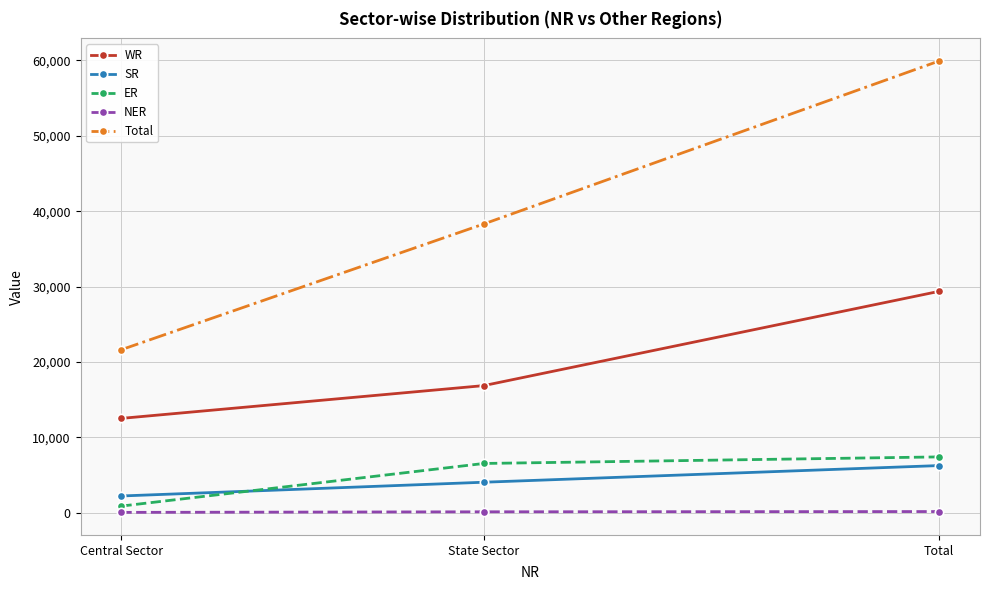

What is the greatest value displayed?

59925